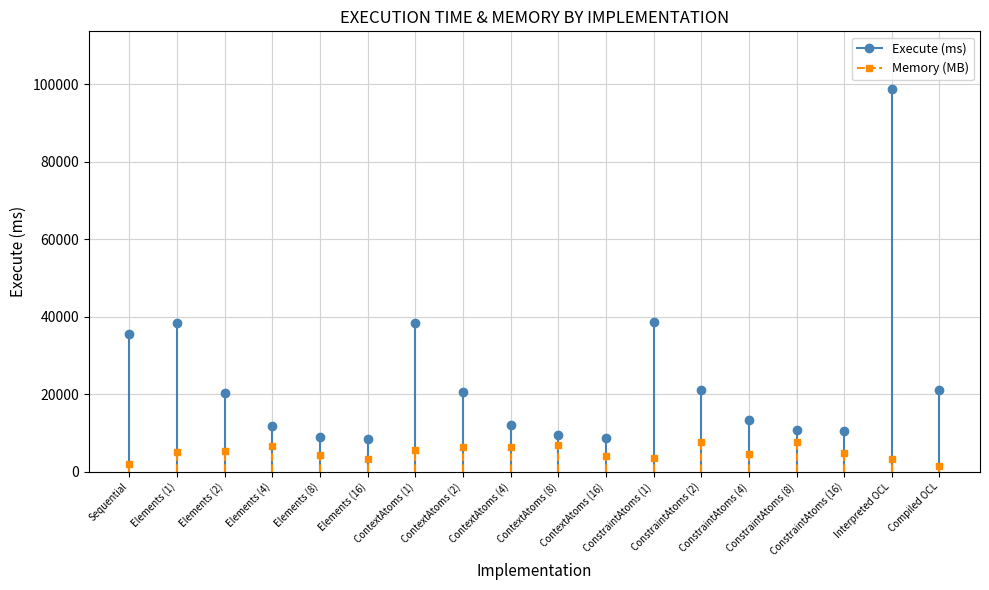

What are all the series names shown in the legend?

Execute (ms), Memory (MB)